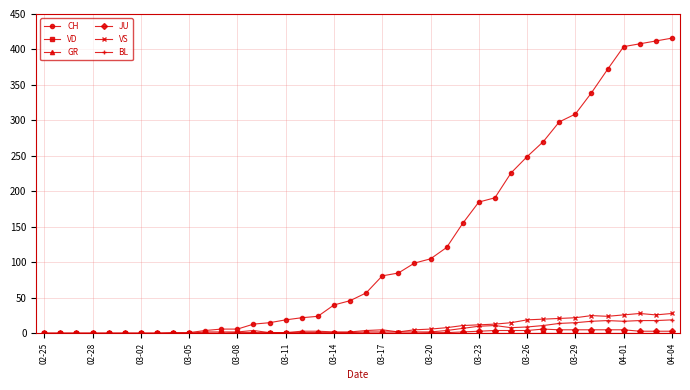

What is the sum of all CH values?

4979